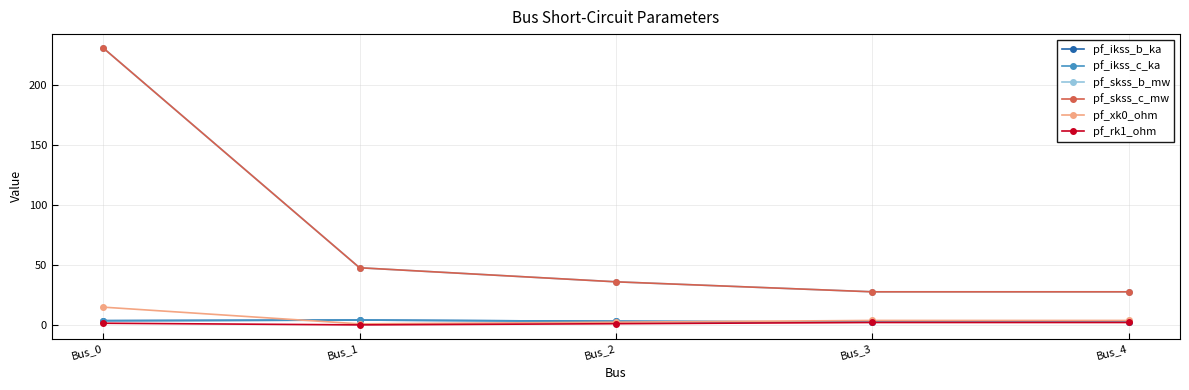

How many lines are shown in the chart?

6